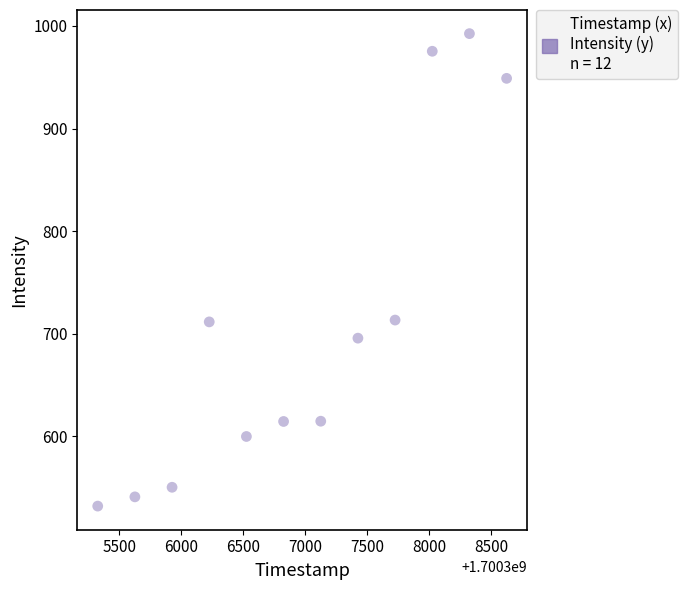

What is the average X value?

1700306975.0